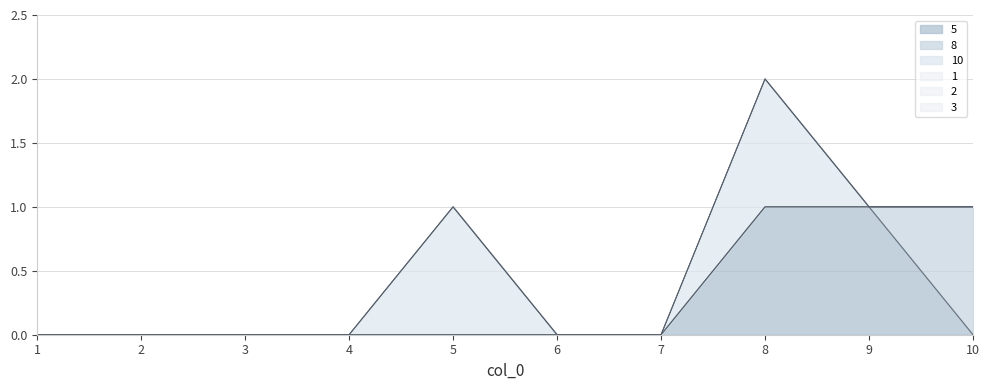

Reading left to right, transcribe all the data shown in this chart.

5: 1=0	2=0	3=0	4=0	5=0	6=0	7=0	8=1	9=1	10=0
8: 1=0	2=0	3=0	4=0	5=0	6=0	7=0	8=0	9=0	10=1
10: 1=0	2=0	3=0	4=0	5=1	6=0	7=0	8=1	9=0	10=0
1: 1=0	2=0	3=0	4=0	5=0	6=0	7=0	8=0	9=0	10=0
2: 1=0	2=0	3=0	4=0	5=0	6=0	7=0	8=0	9=0	10=0
3: 1=0	2=0	3=0	4=0	5=0	6=0	7=0	8=0	9=0	10=0